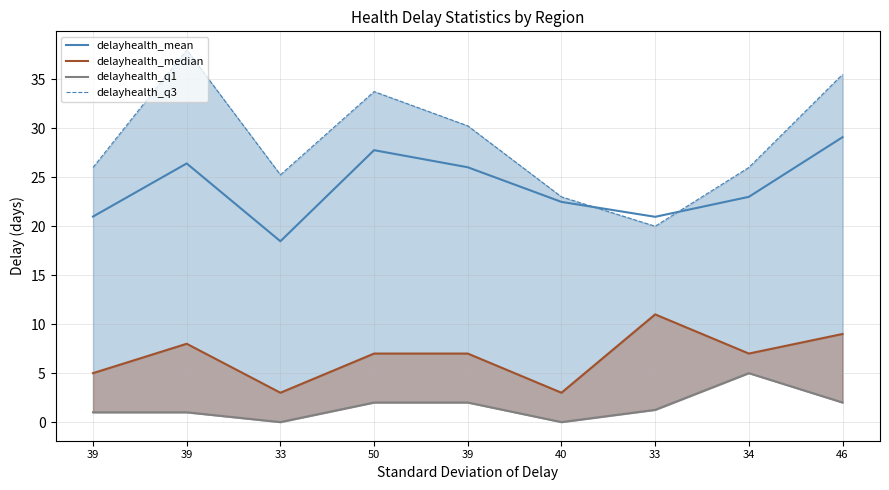

What is the label of the 8th point from the right?

39